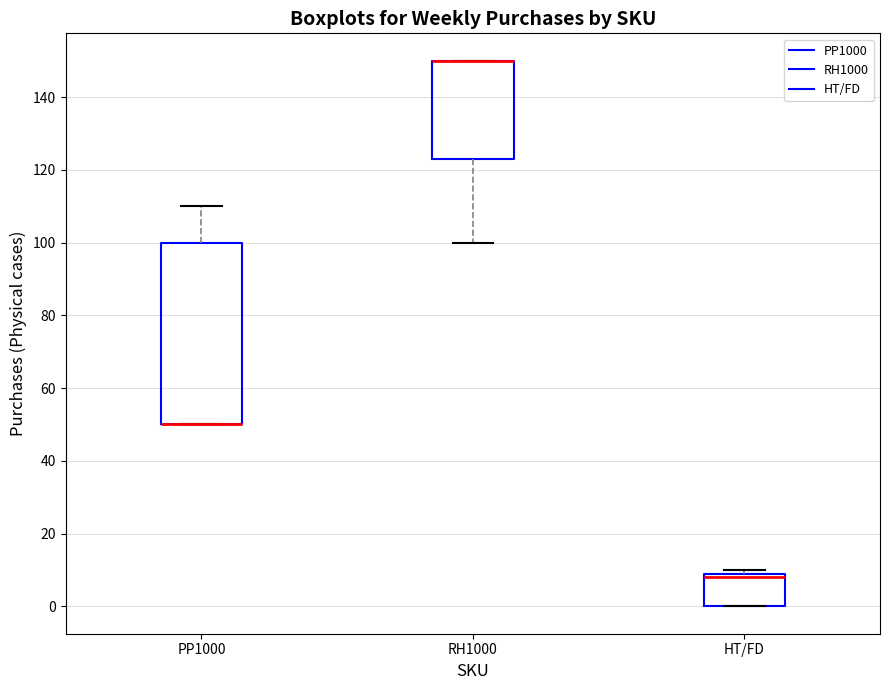

Reading left to right, transcribe this box plot: for each box, give where its median line is, the range the box spans, and where its two whiskers end, as read against the y-axis. The values are not printed on the chart, so give them approximately, as read against the axis.

PP1000: median 50 (drawn on the box's lower edge), box 50 to 100, whiskers 50 to 110
RH1000: median 150 (drawn on the box's upper edge), box 124 to 150, whiskers 100 to 150
HT/FD: median 8, box 0 to 10, whiskers 0 to 10 (just above the box's upper edge)